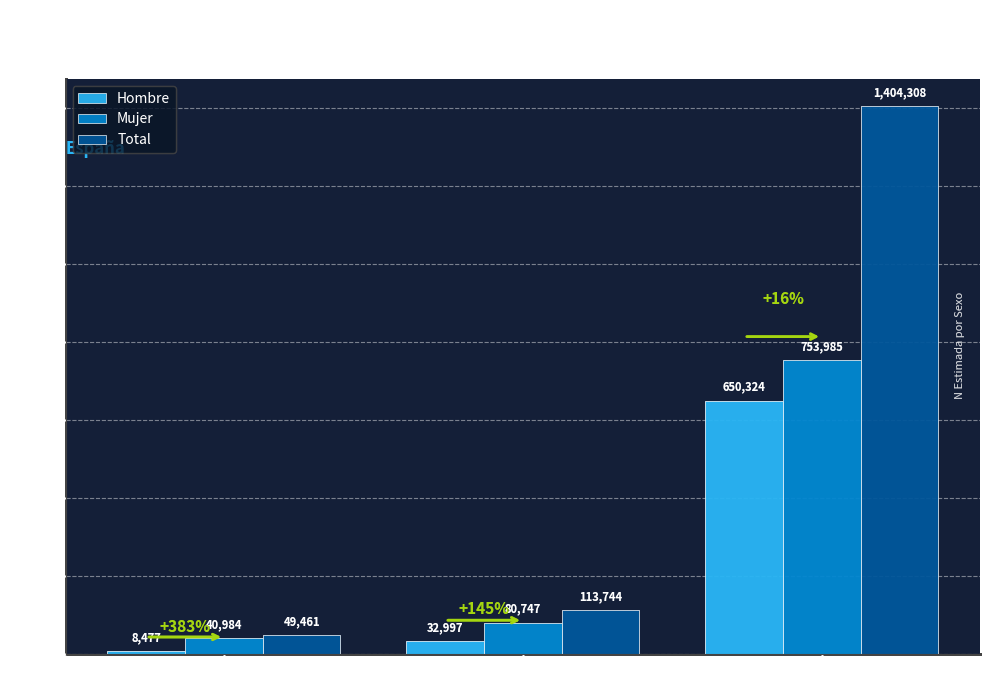

What is the average value of the Mujer series?

291905